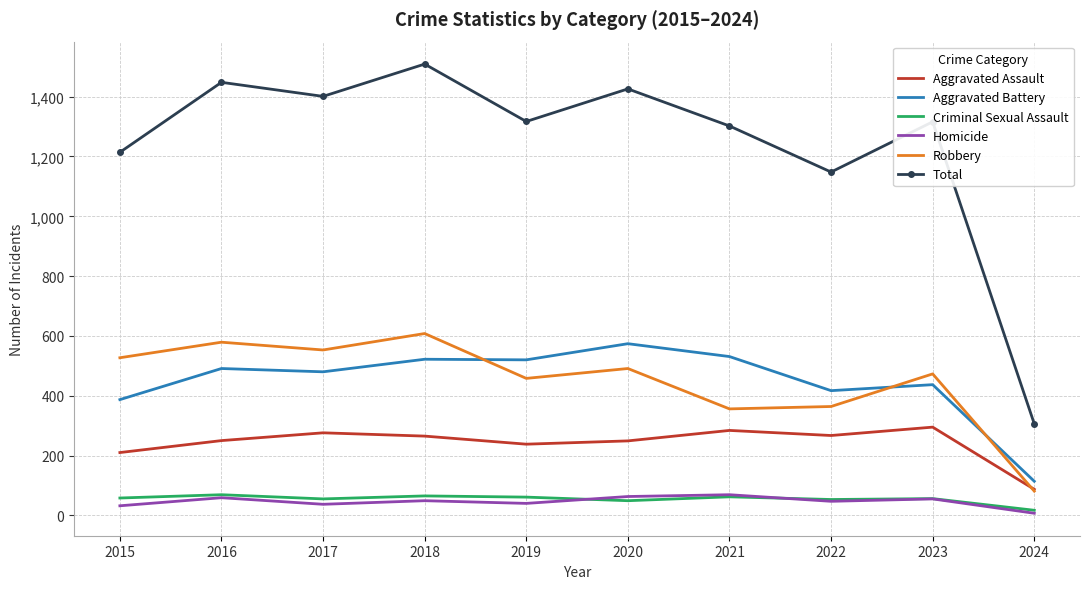

Is it true that Criminal Sexual Assault equals 17 at 2024?

True